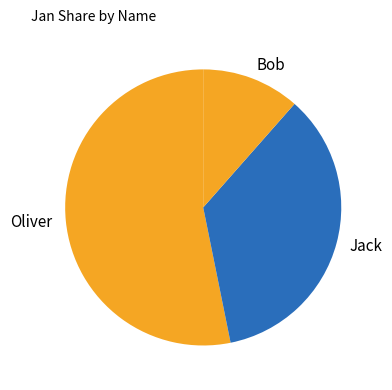

Do Bob and Jack together represent more than half of the pie?

No